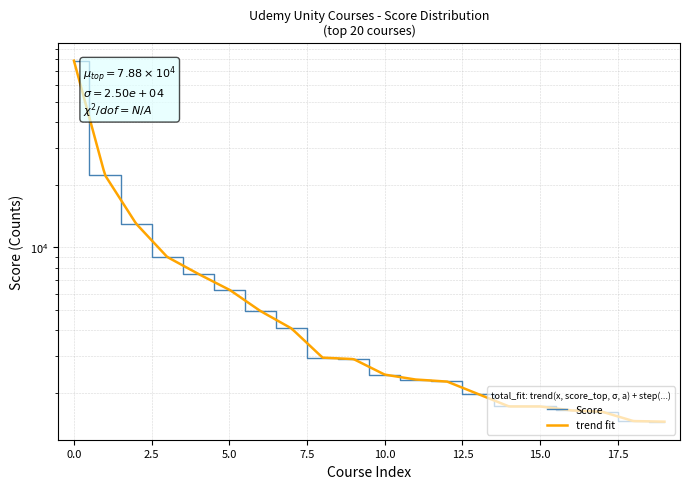

Does the chart have visible grid lines?

Yes